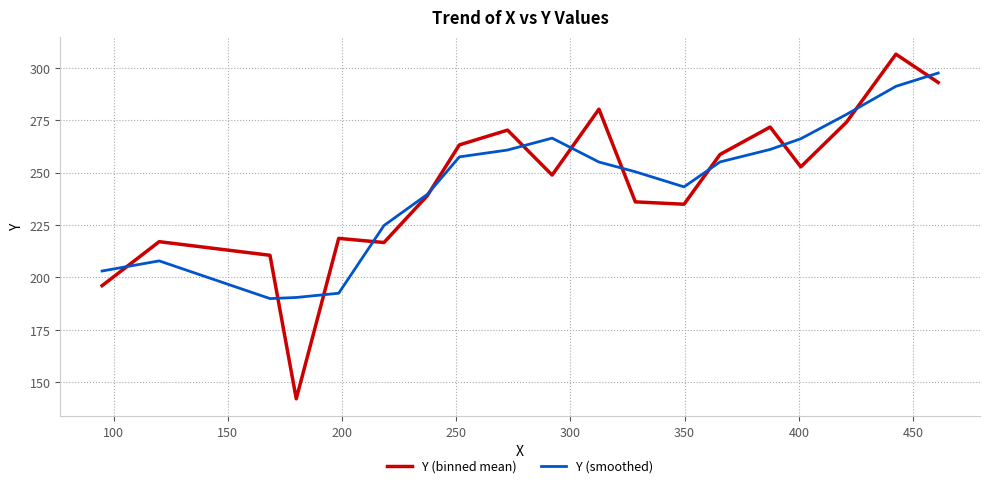

What are all the series names shown in the legend?

Y (binned mean), Y (smoothed)